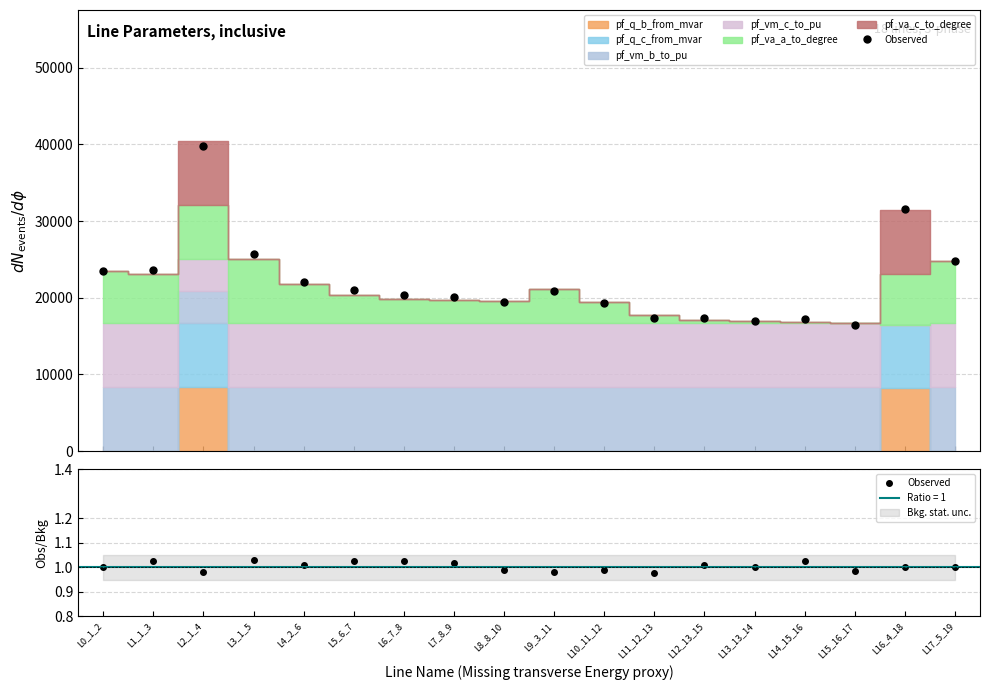

What is the minimum value shown in the chart?

1.0